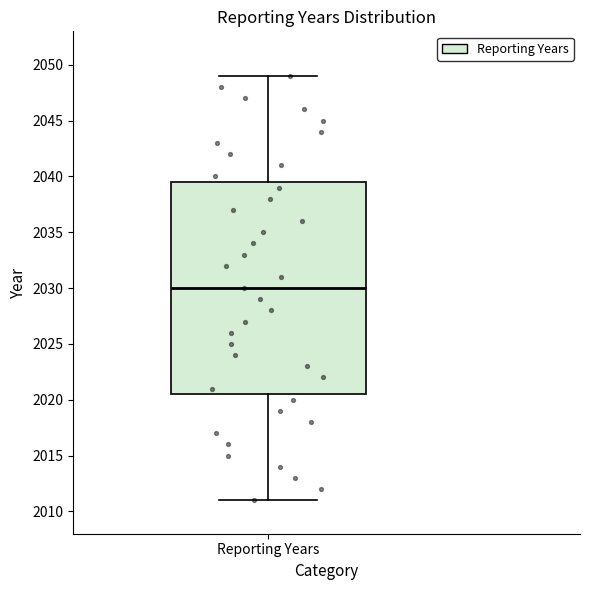

Transcribe this box plot: give where the median line is, the range the box spans, and where the two whiskers end, as read against the y-axis. The values are not printed on the chart, so give them approximately, as read against the axis.

median 2030.0, box 2020.5 to 2039.5, whiskers 2011.0 to 2049.0